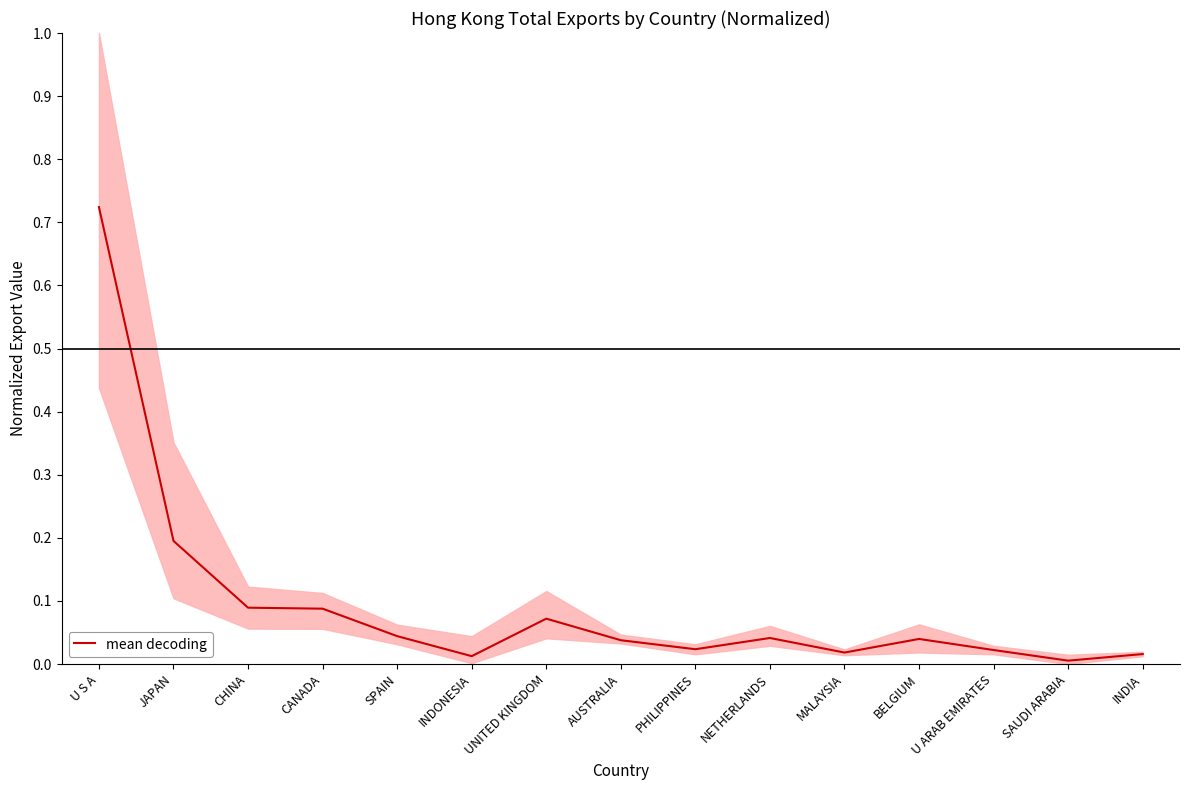

List the labels in order of value, largest first.

U S A, JAPAN, CHINA, CANADA, UNITED KINGDOM, SPAIN, NETHERLANDS, BELGIUM, AUSTRALIA, PHILIPPINES, U ARAB EMIRATES, MALAYSIA, INDIA, INDONESIA, SAUDI ARABIA